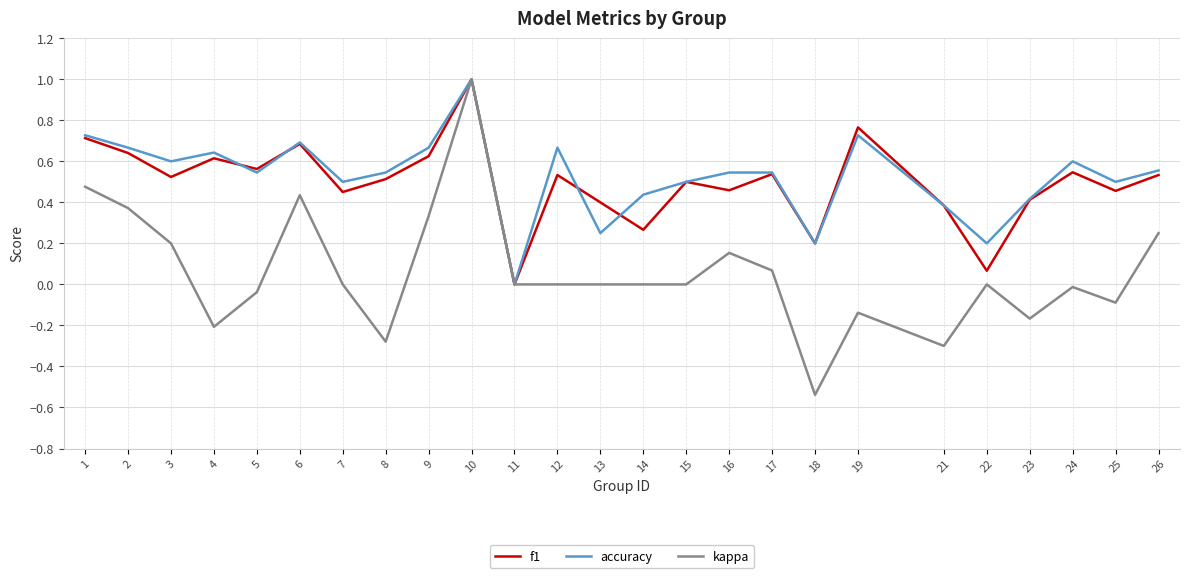

The value of f1 at 10 is 0.3. True or false?

False